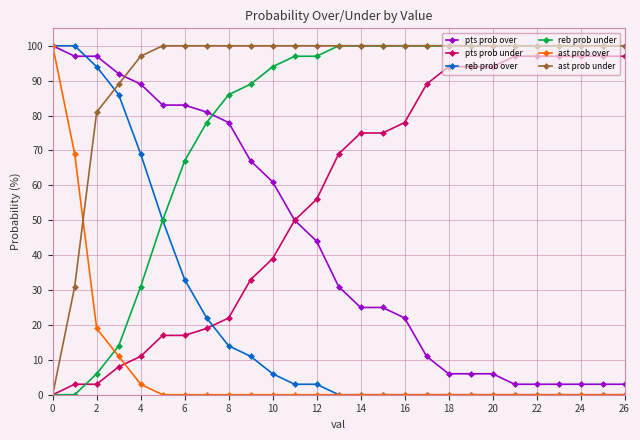

What is the sum of all ast prob over values?

202